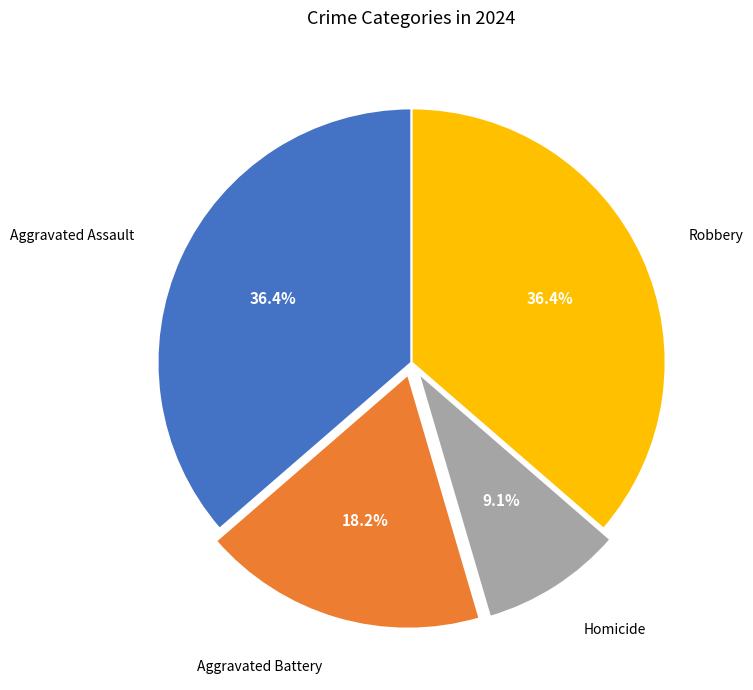

Does Aggravated Battery account for over 50% of the chart?

No